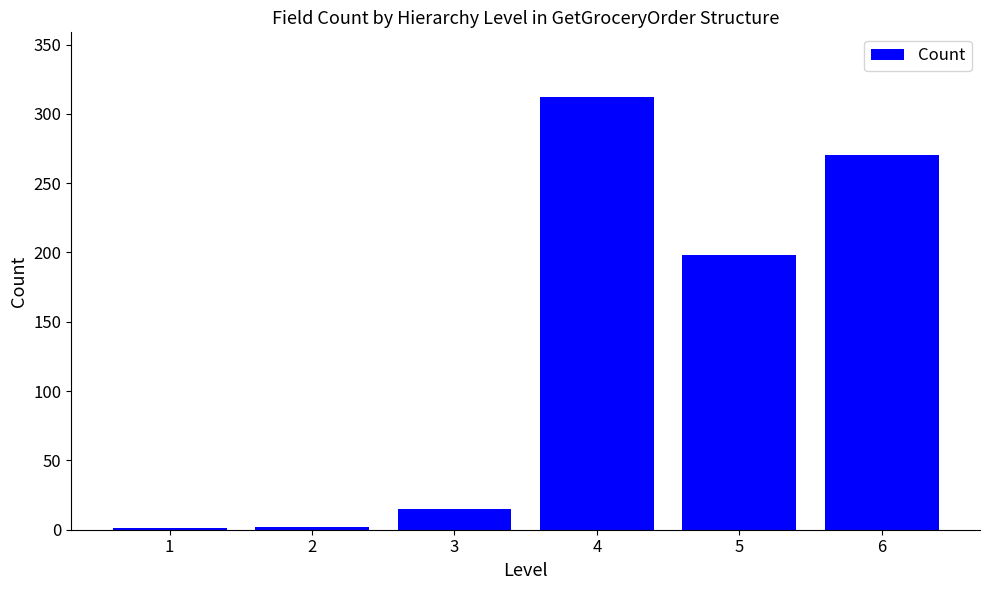

What is the difference between the values at 5 and 1?

197